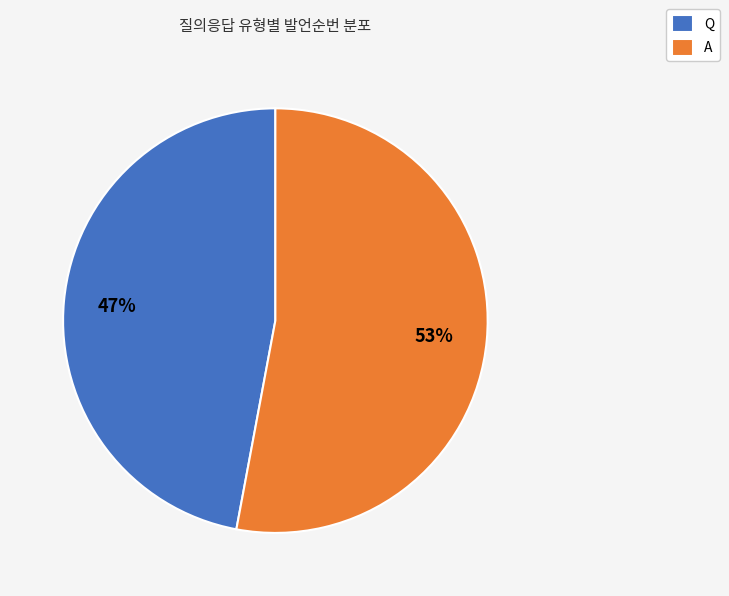

Rank the categories by value from highest to lowest.

A, Q